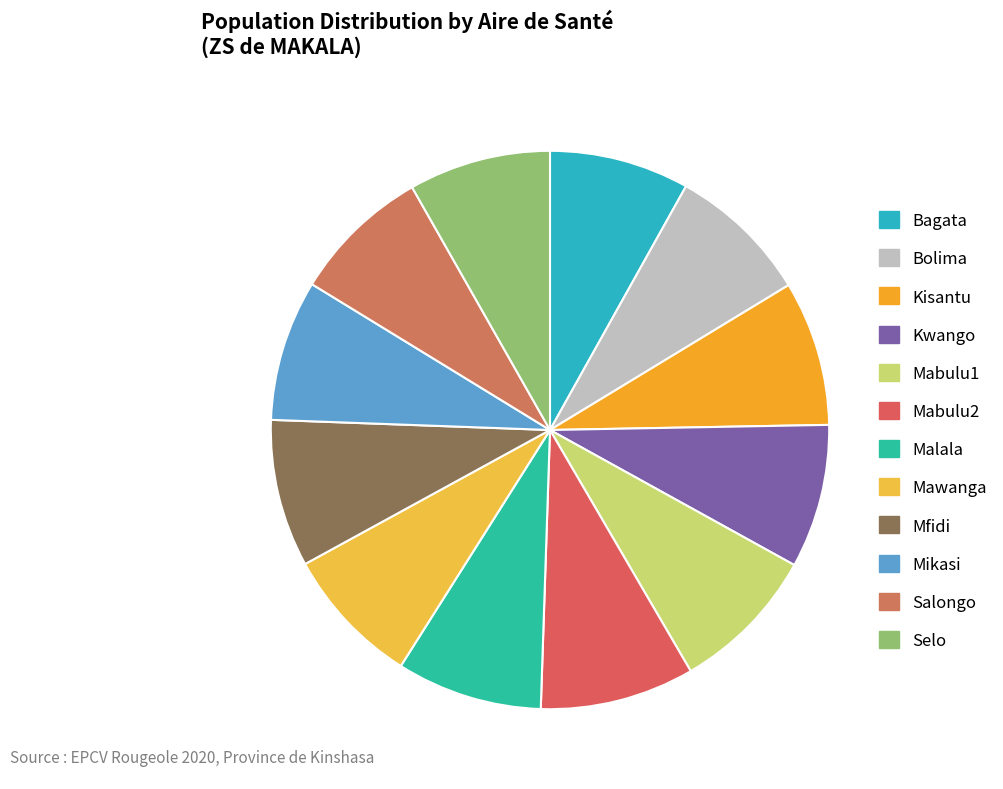

How many slices are in this pie chart?

12